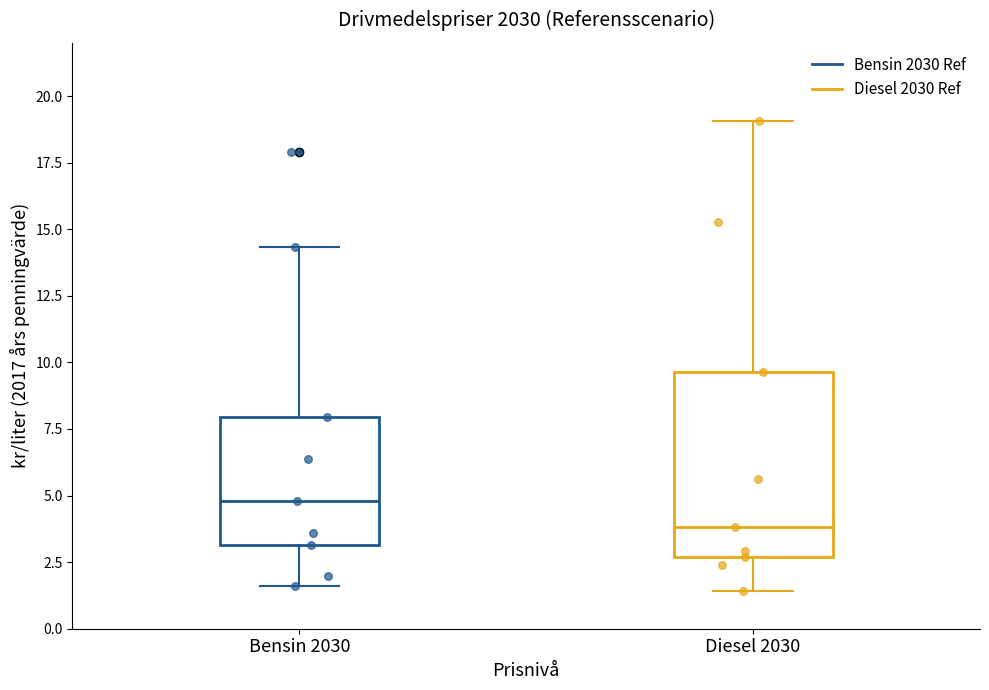

Which box's median line is the lowest?

Diesel 2030